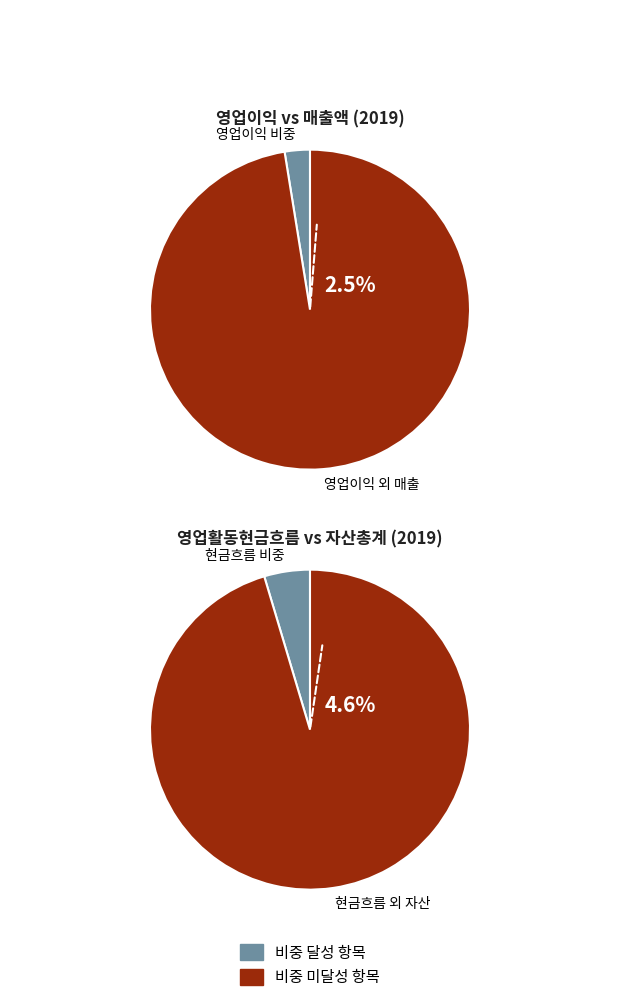

True or false: 매출액 accounts for 41% of the total.

False